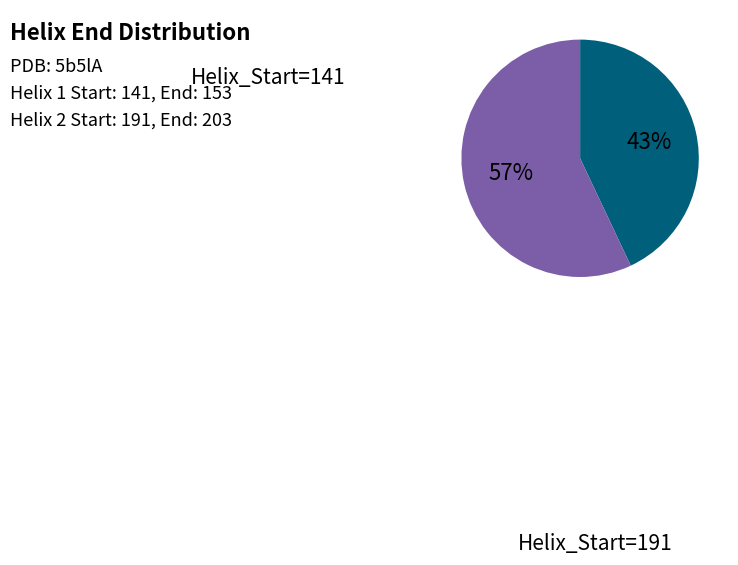

Which category has the biggest portion of the pie?

191